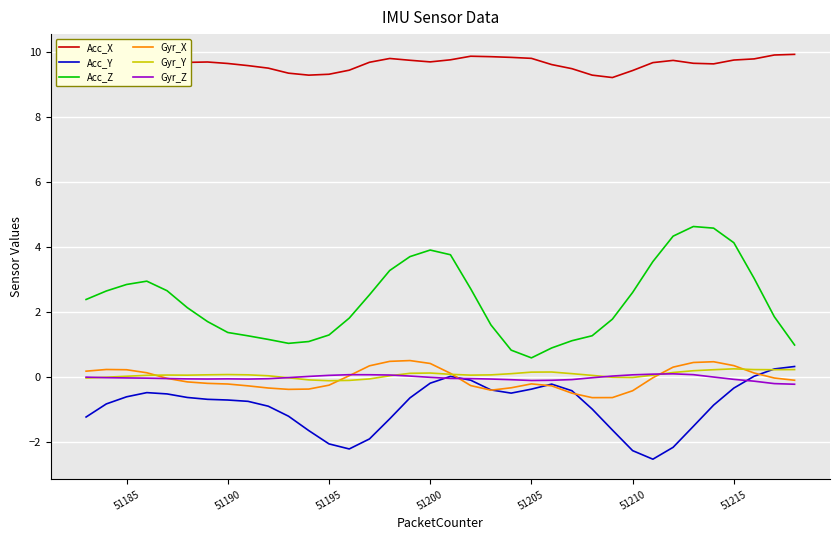

At how many categories does at least one series exceed 9?

36